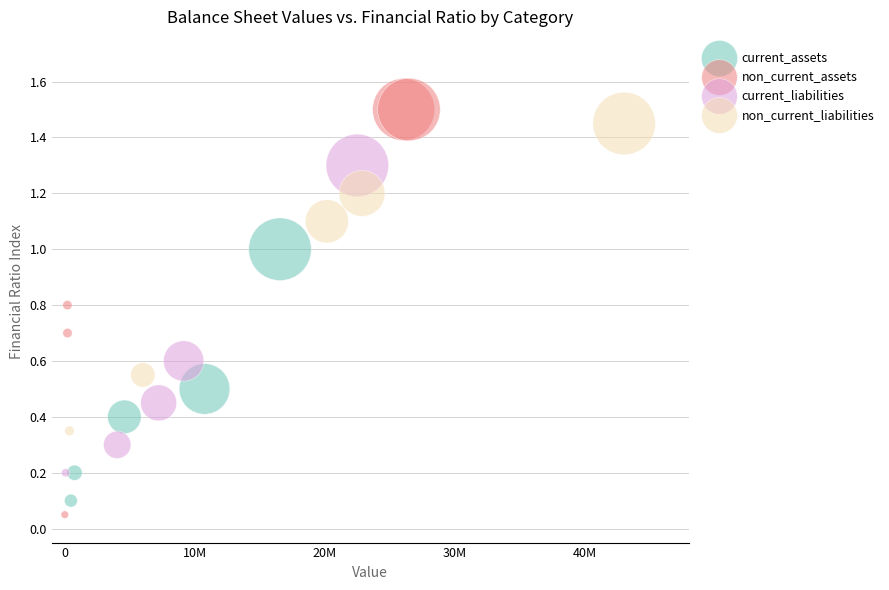

What are all the series names shown in the legend?

current_assets, non_current_assets, current_liabilities, non_current_liabilities